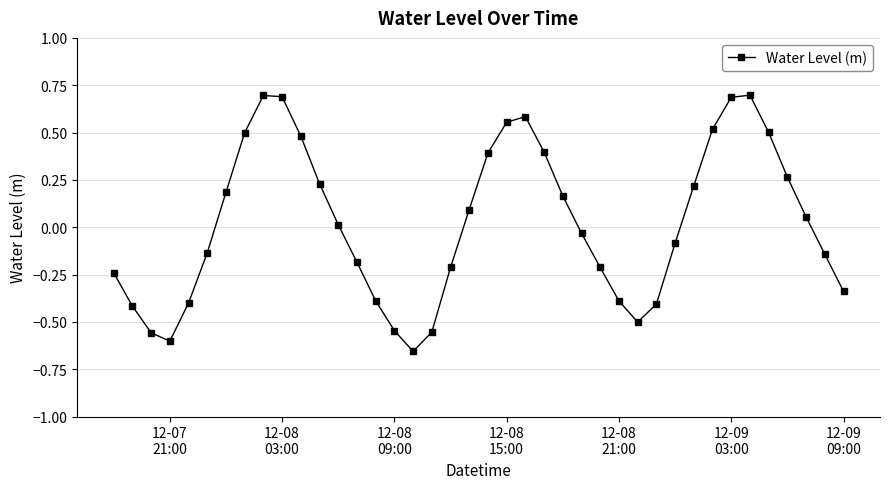

What is the sum of all values?

0.9